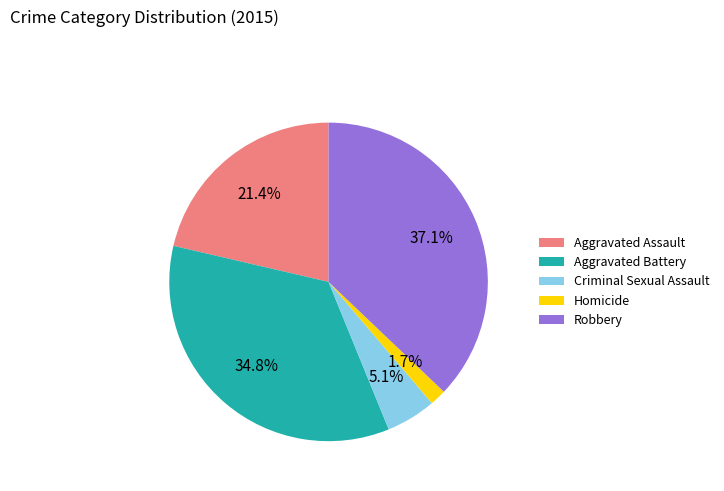

Which slice is the smallest?

Homicide